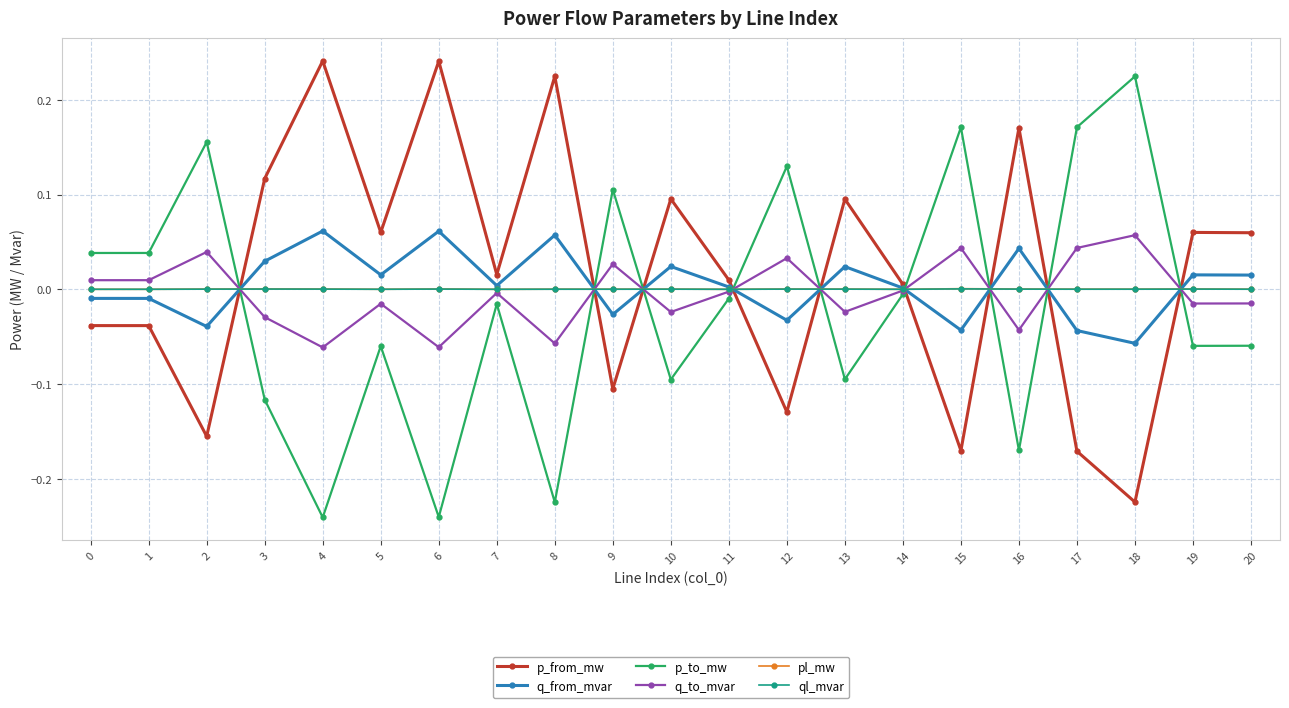

True or false: q_to_mvar has more than 2 interior local peaks.

True